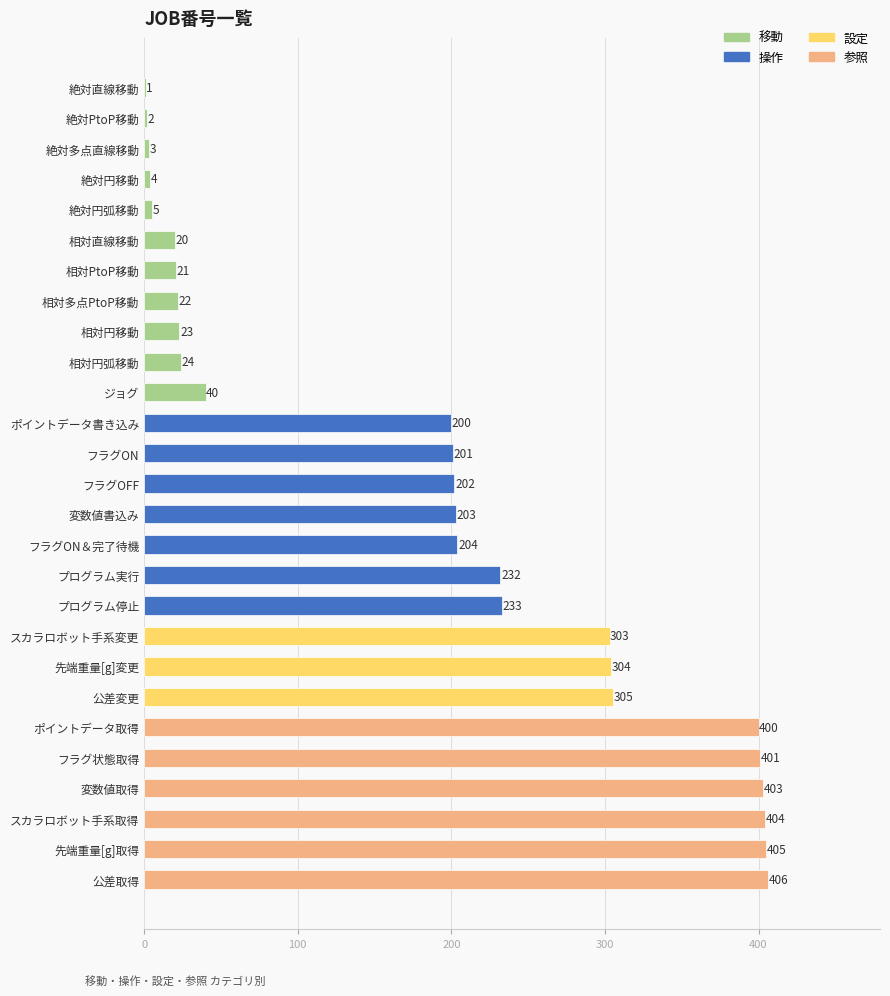

Rank the categories by value from lowest to highest.

絶対直線移動, 絶対PtoP移動, 絶対多点直線移動, 絶対円移動, 絶対円弧移動, 相対直線移動, 相対PtoP移動, 相対多点PtoP移動, 相対円移動, 相対円弧移動, ジョグ, ポイントデータ書き込み, フラグON, フラグOFF, 変数値書込み, フラグON＆完了待機, プログラム実行, プログラム停止, スカラロボット手系変更, 先端重量[g]変更, 公差変更, ポイントデータ取得, フラグ状態取得, 変数値取得, スカラロボット手系取得, 先端重量[g]取得, 公差取得